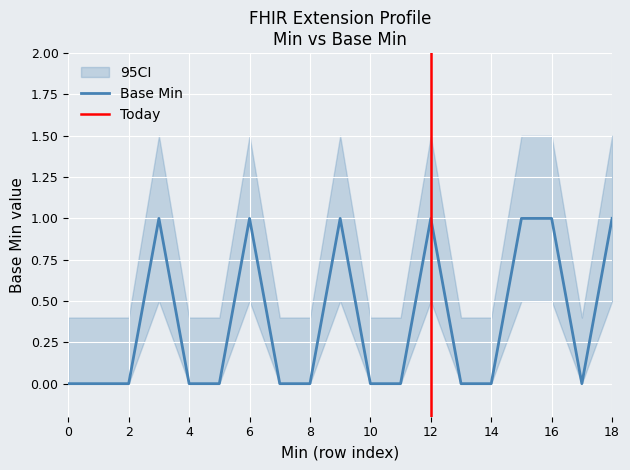

True or false: the data shows 0 at 0.

True